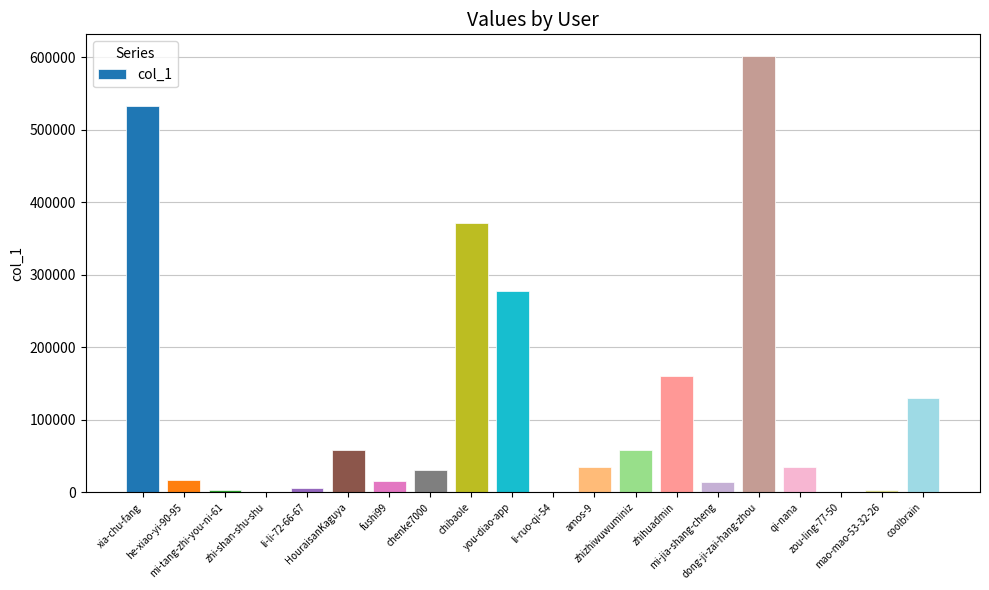

Is it true that the value at dong-ji-zai-hang-zhou is 601218?

True